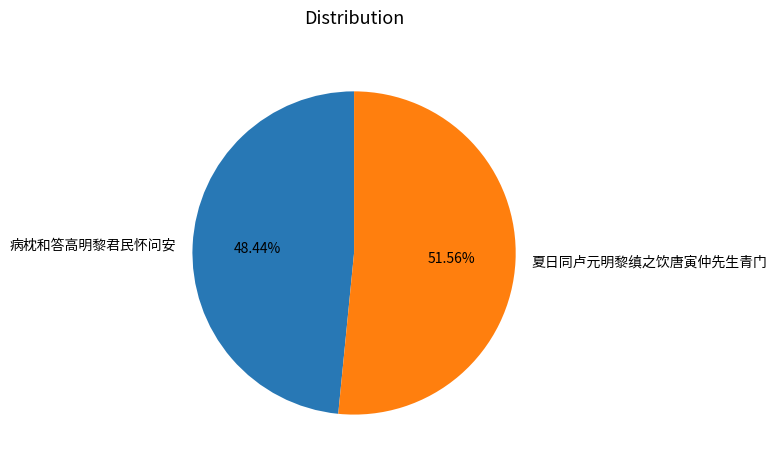

What is the ratio of the value at 夏日同卢元明黎缜之饮唐寅仲先生青门 to the value at 病枕和答高明黎君民怀问安?

1.1